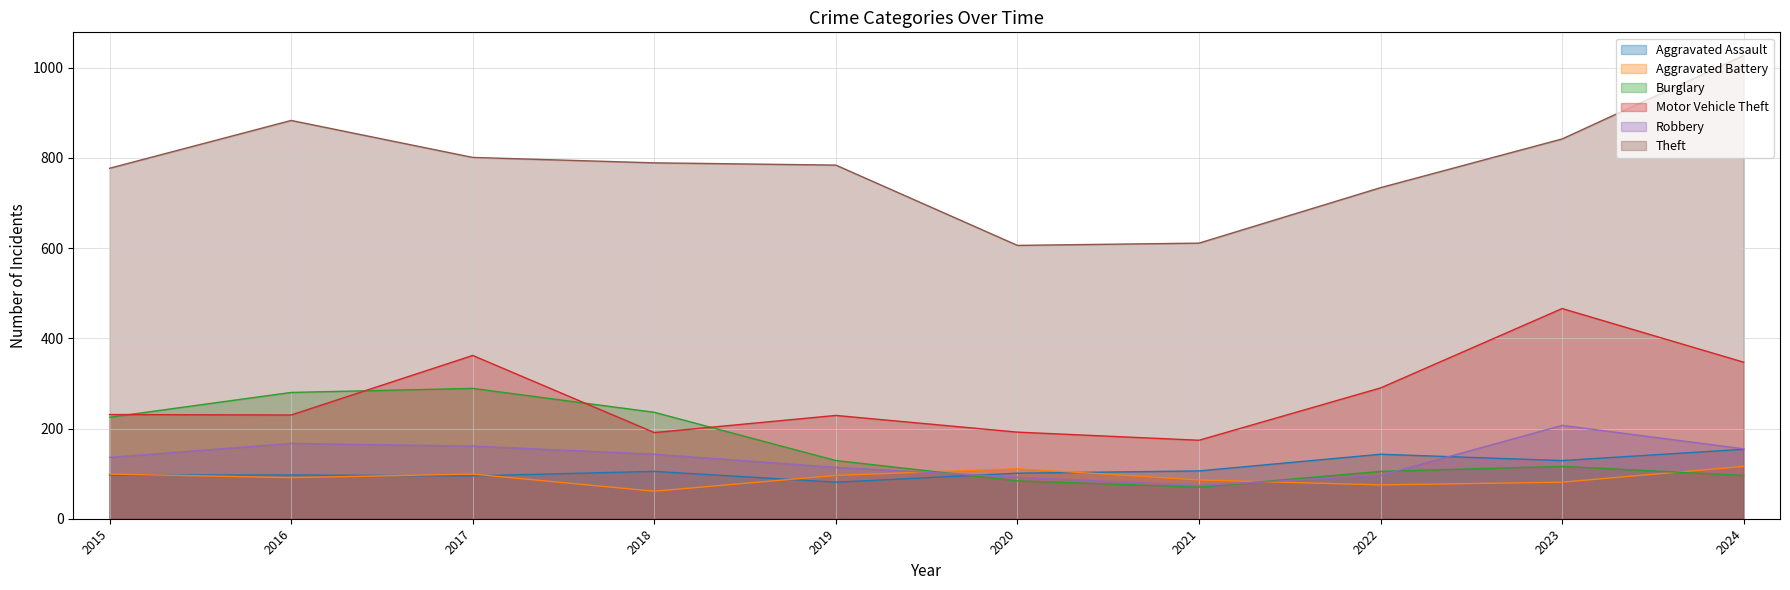

What is the value of the Motor Vehicle Theft point at the 6th from the left?

192